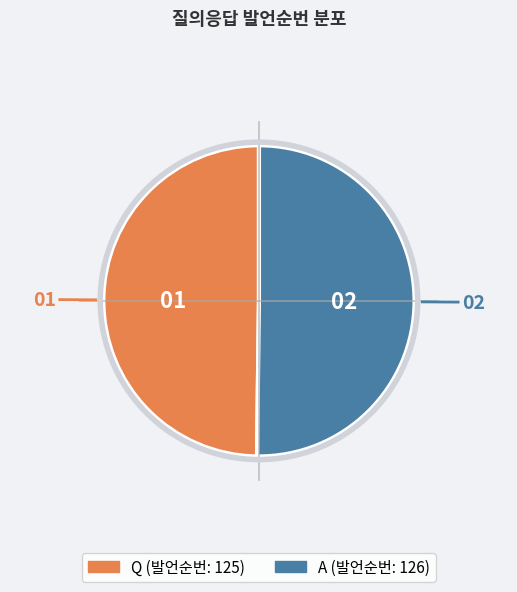

What is the ratio of the value at A to the value at Q?

1.0